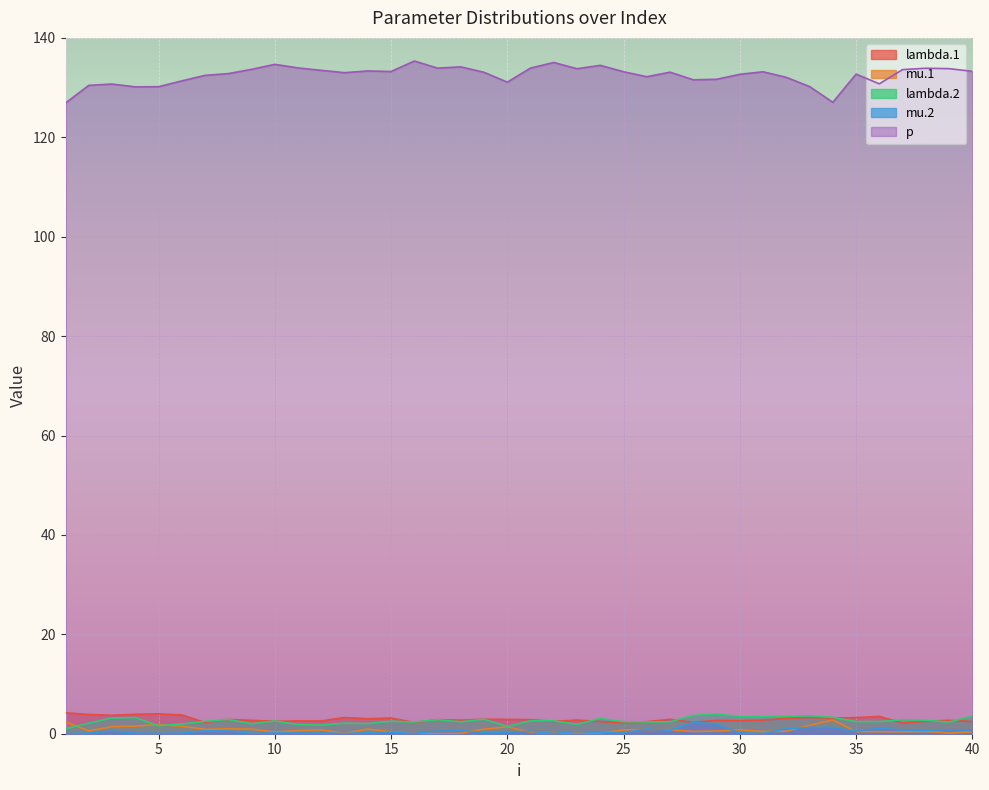

At which category does p reach its first local peak?

3